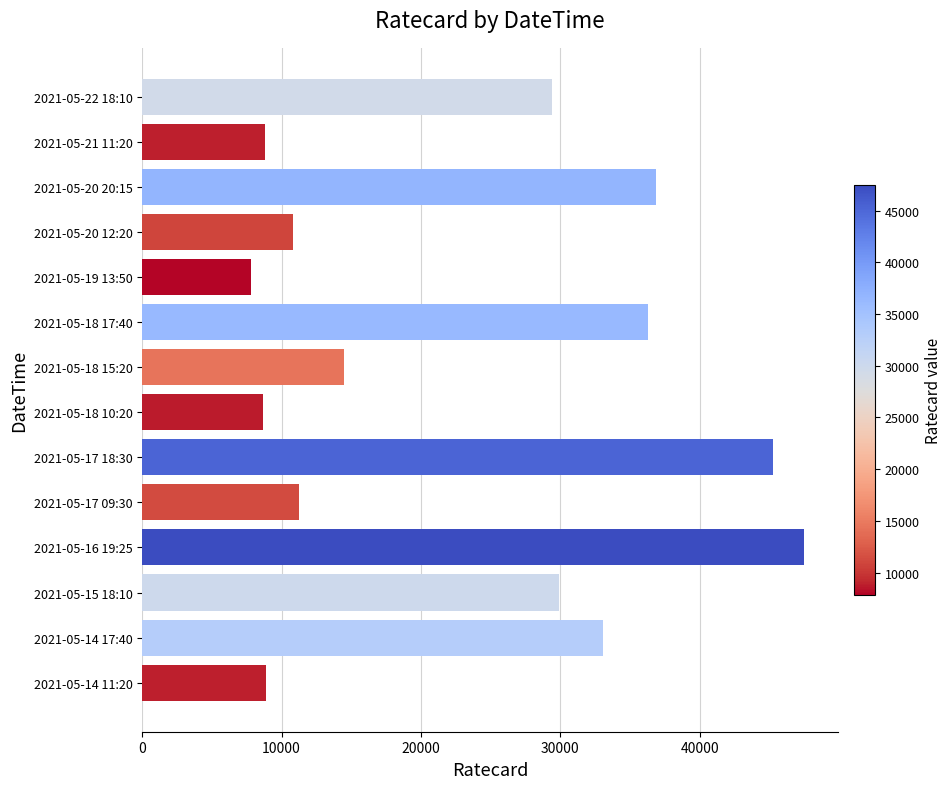

What is the approximate value at 2021-05-18 15:20, to the nearest 100?

14500